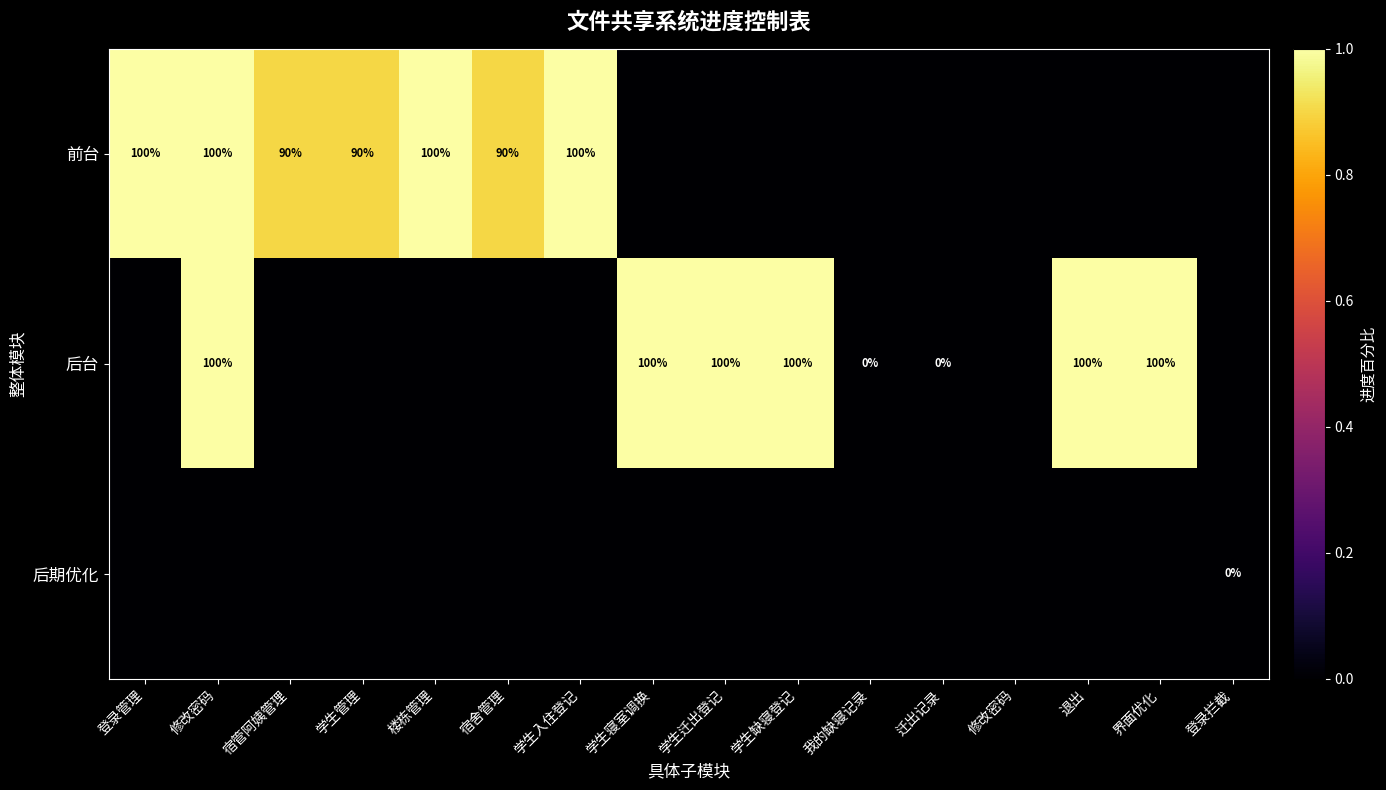

At which label does 前台 first exceed 0?

登录管理